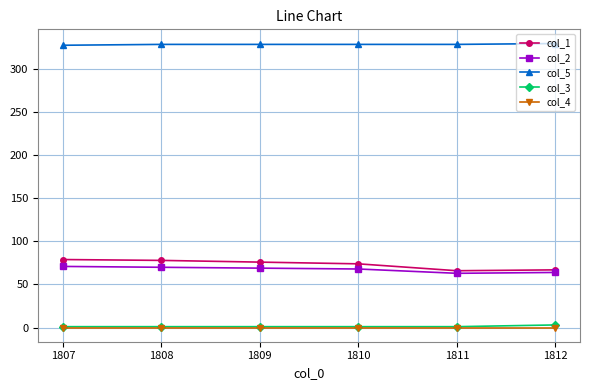

True or false: col_2 and col_4 cross at least once.

False